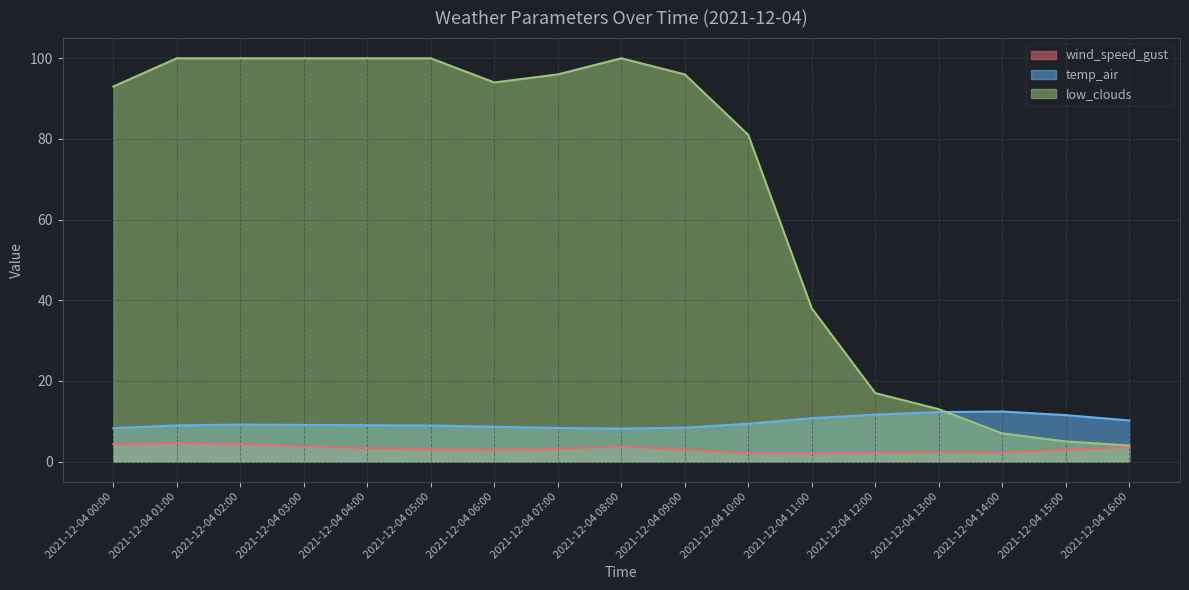

Reading right to left, transcribe all the data shown in this chart.

wind_speed_gust: 3.6	2.9	2.3	2.3	2.3	2.1	2.1	3.0	3.8	3.2	2.9	3.0	3.3	3.8	4.4	4.6	4.3
temp_air: 10.2	11.5	12.4	12.3	11.6	10.8	9.4	8.4	8.2	8.3	8.6	8.9	9.0	9.1	9.2	9.0	8.3
low_clouds: 4.0	5.0	7.0	13.0	17.0	38.0	81.0	96.0	100.0	96.0	94.0	100.0	100.0	100.0	100.0	100.0	93.0